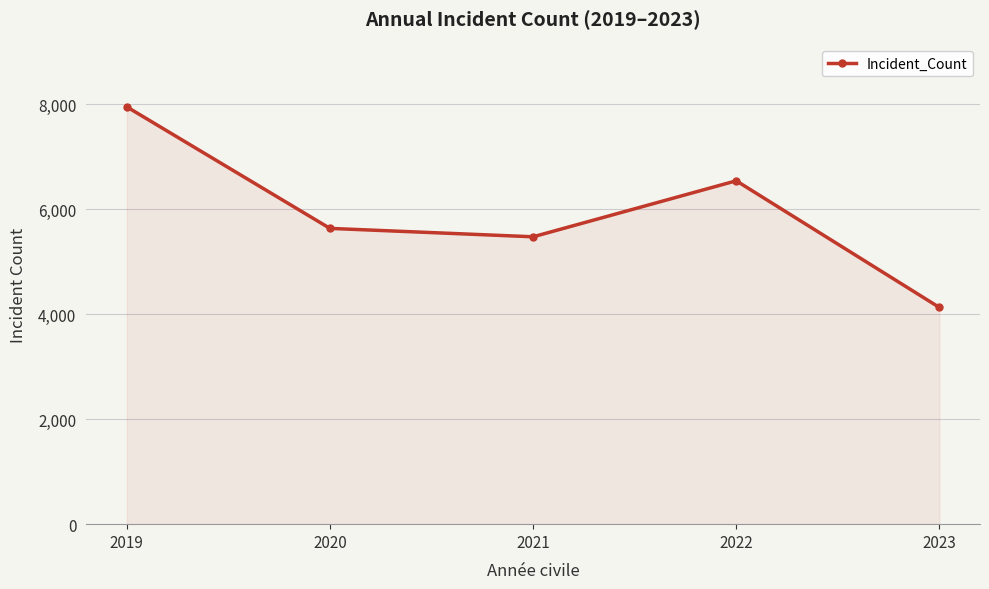

Where is the data nearest to the value 6039?

2020